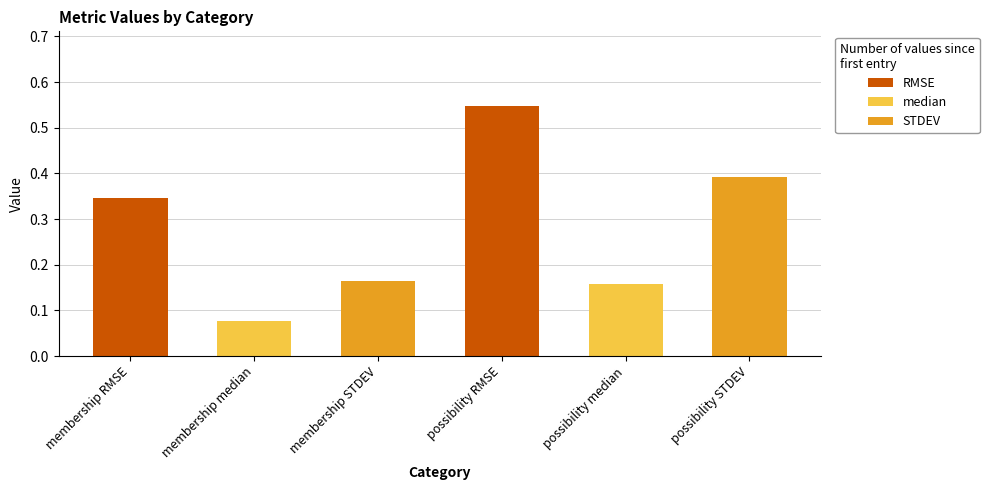

Count the values in the range 0 to 1.

6